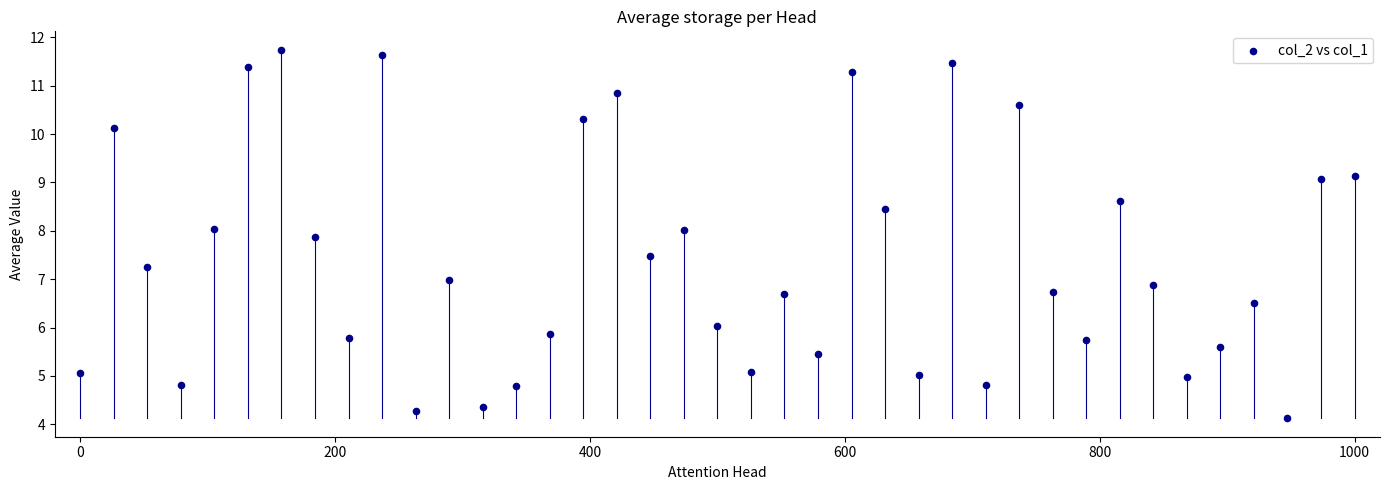

What is the range of Y values (max minus min)?

7.6